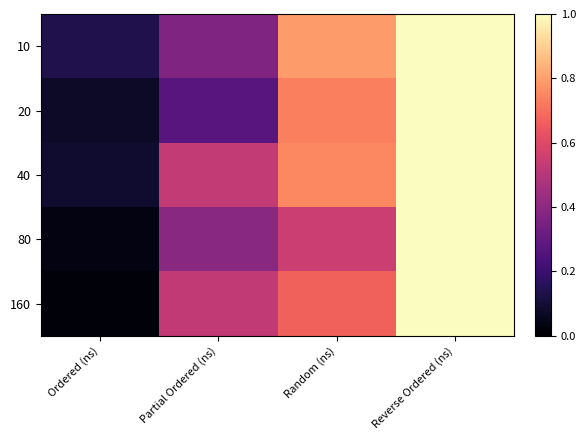

At which category is the sum across all series the highest?

Reverse Ordered (ns)